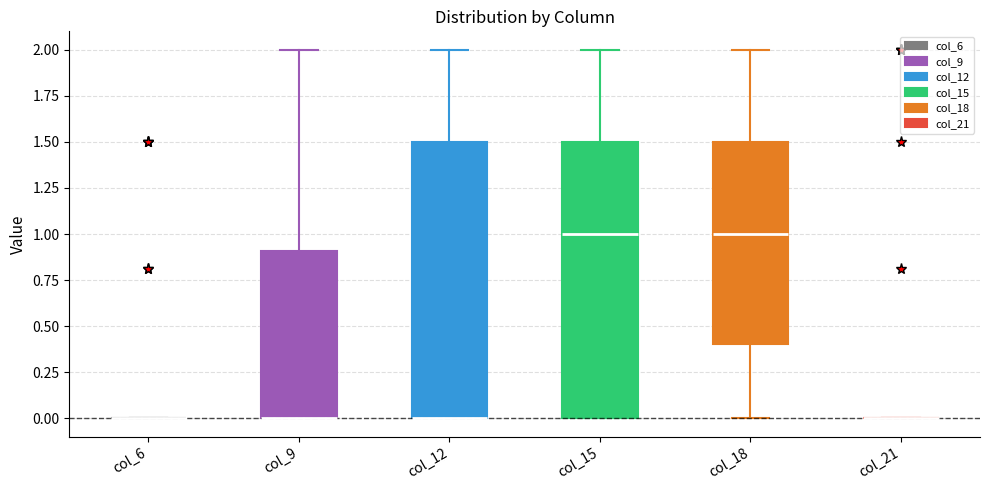

Reading left to right, read every box against the y-axis: the position of its median line, the range the box covers, and the ends of its whiskers. The values are not printed on the chart, so give them approximately, as read against the axis.

col_6: box collapsed to a line at 0.0, whiskers 0.0 to 0.0
col_9: median 0.0 (drawn on the box's lower edge), box 0.0 to 0.9, whiskers 0.0 to 2.0
col_12: median 0.0 (drawn on the box's lower edge), box 0.0 to 1.5, whiskers 0.0 to 2.0
col_15: median 1.0, box 0.0 to 1.5, whiskers 0.0 to 2.0
col_18: median 1.0, box 0.4 to 1.5, whiskers 0.0 to 2.0
col_21: box collapsed to a line at 0.0, whiskers 0.0 to 0.0